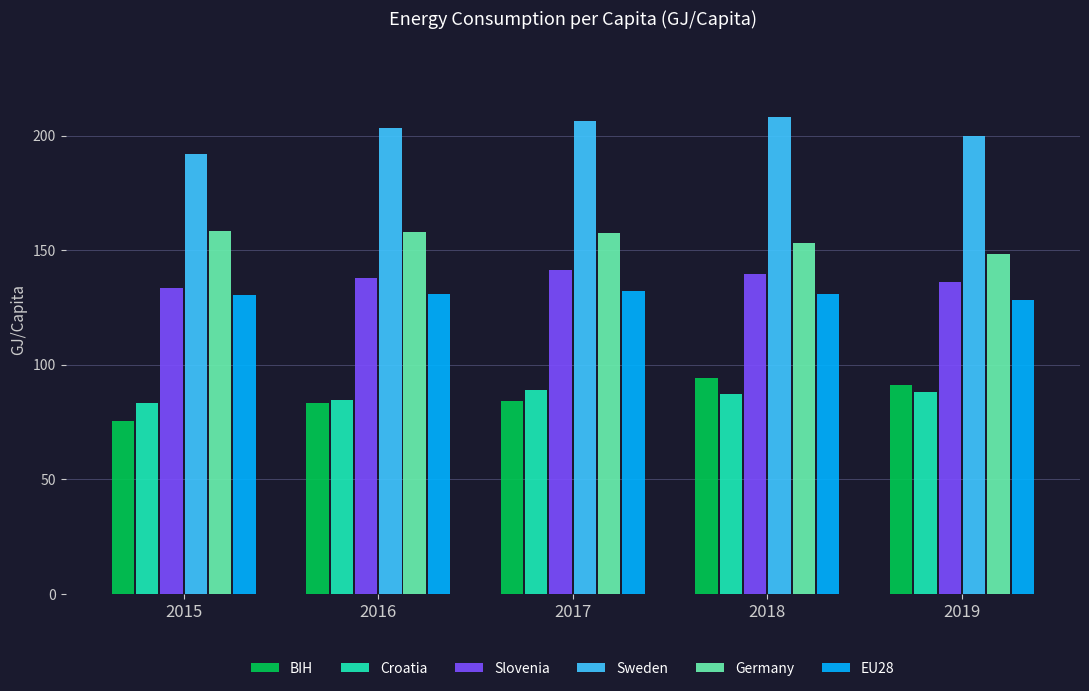

What is the spread (max minus min) of values at 2018?

121.0